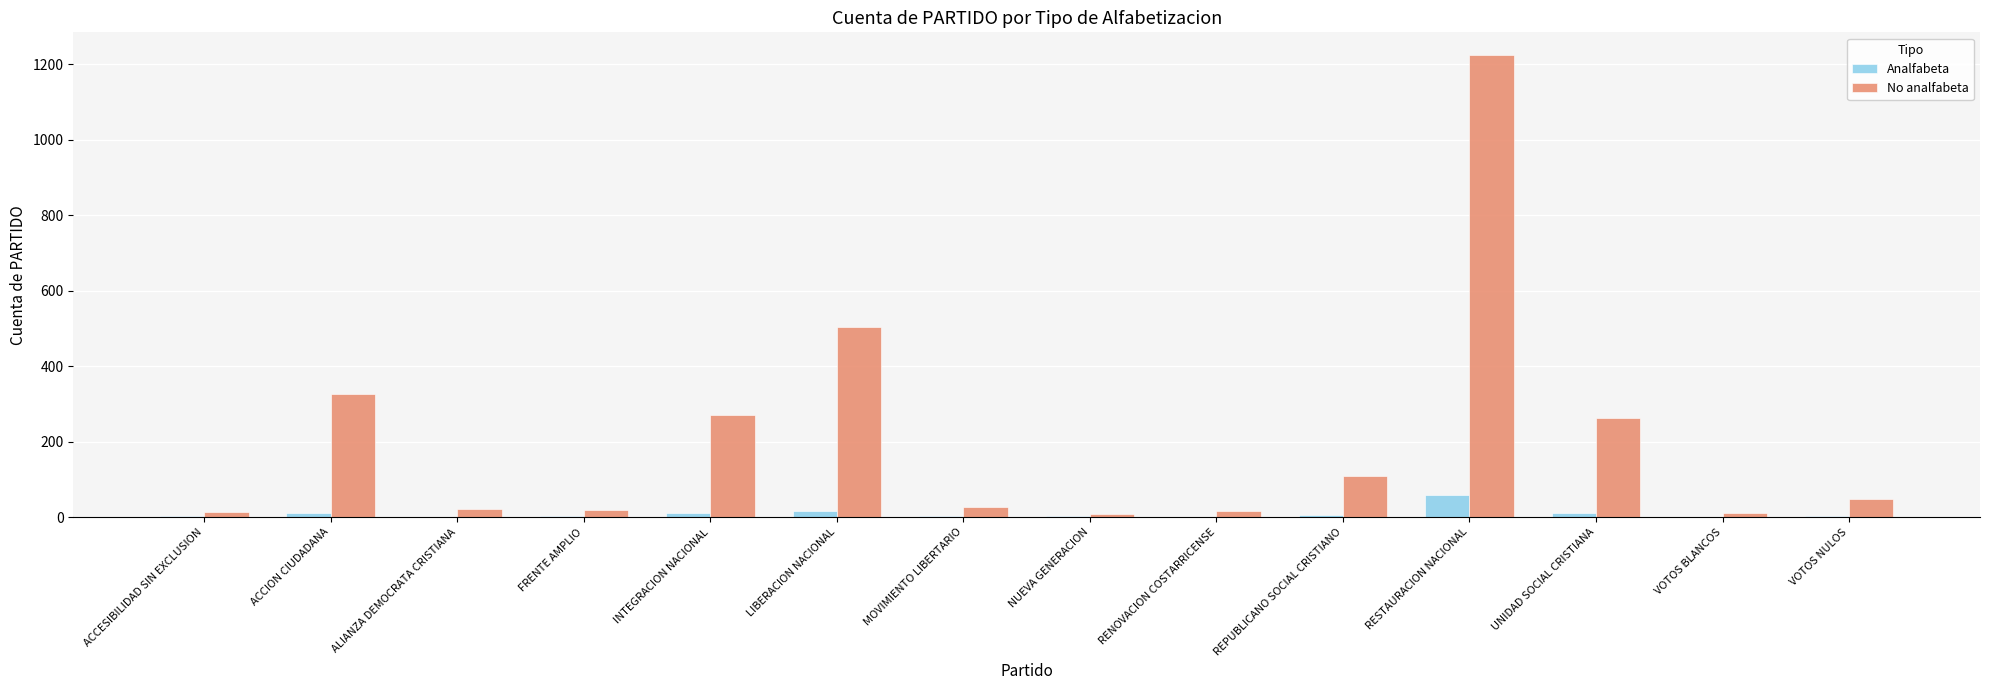

Between ACCESIBILIDAD SIN EXCLUSION and UNIDAD SOCIAL CRISTIANA, which series saw the biggest shift?

No analfabeta